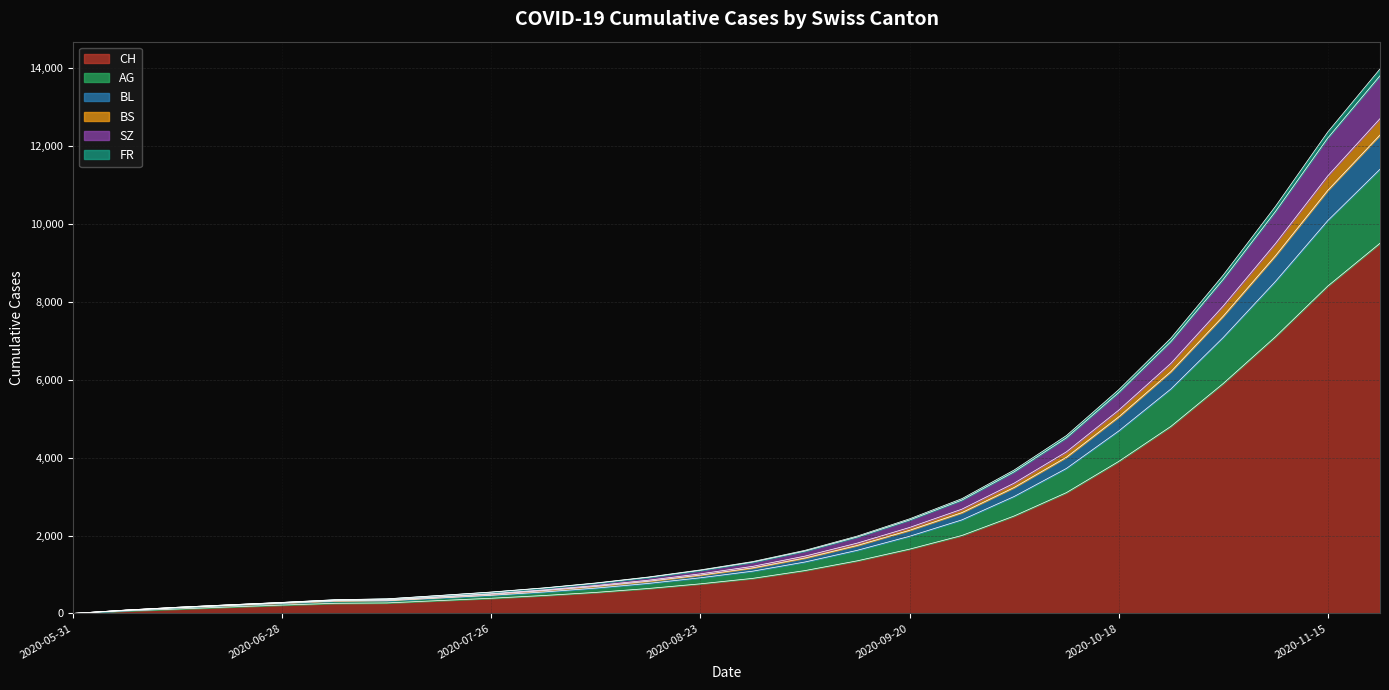

The value of CH at 2020-11-15 is 4031. True or false?

False